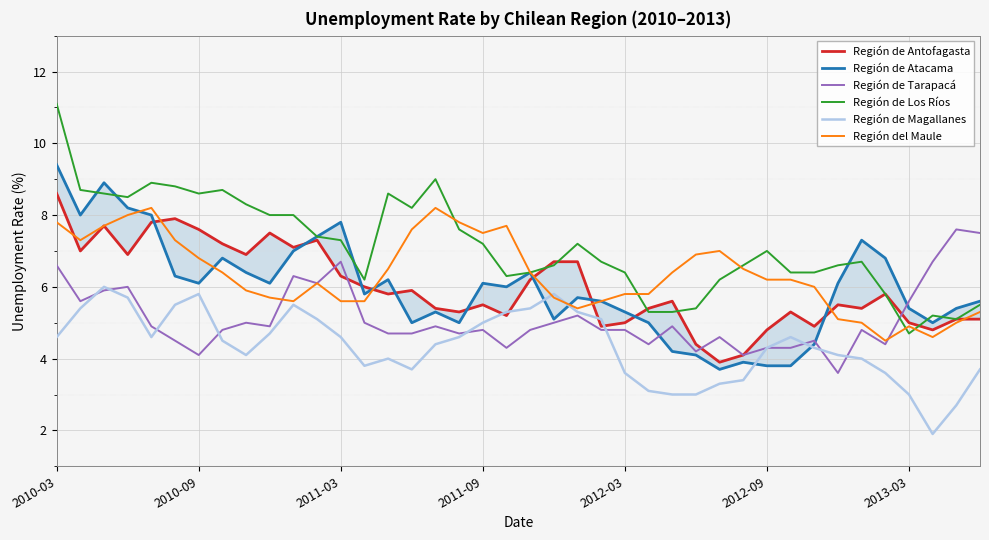

Which category has the lowest value in the Región de Los Ríos series?

2013-03